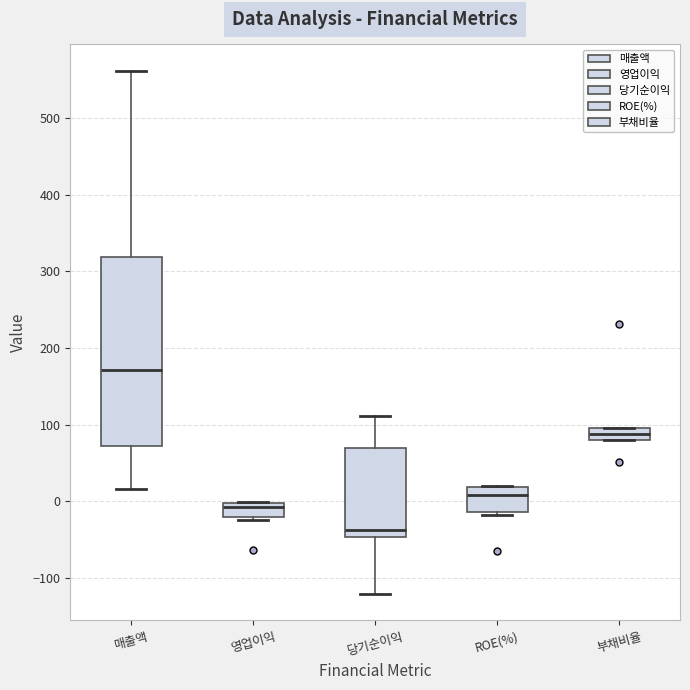

Reading left to right, read every box against the y-axis: the position of its median line, the range the box covers, and the ends of its whiskers. The values are not printed on the chart, so give them approximately, as read against the axis.

매출액: median 170, box 70 to 320, whiskers 20 to 560
영업이익: median -10, box -20 to 0, whiskers -20 (just below the box's lower edge) to 0
당기순이익: median -40, box -50 to 70, whiskers -120 to 110
ROE(%): median 10, box -10 to 20, whiskers -20 to 20
부채비율: median 90, box 80 to 100, whiskers 80 to 100